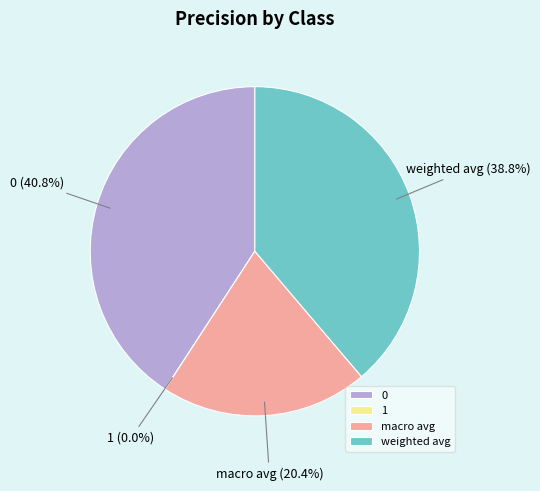

How many slices are in this pie chart?

4